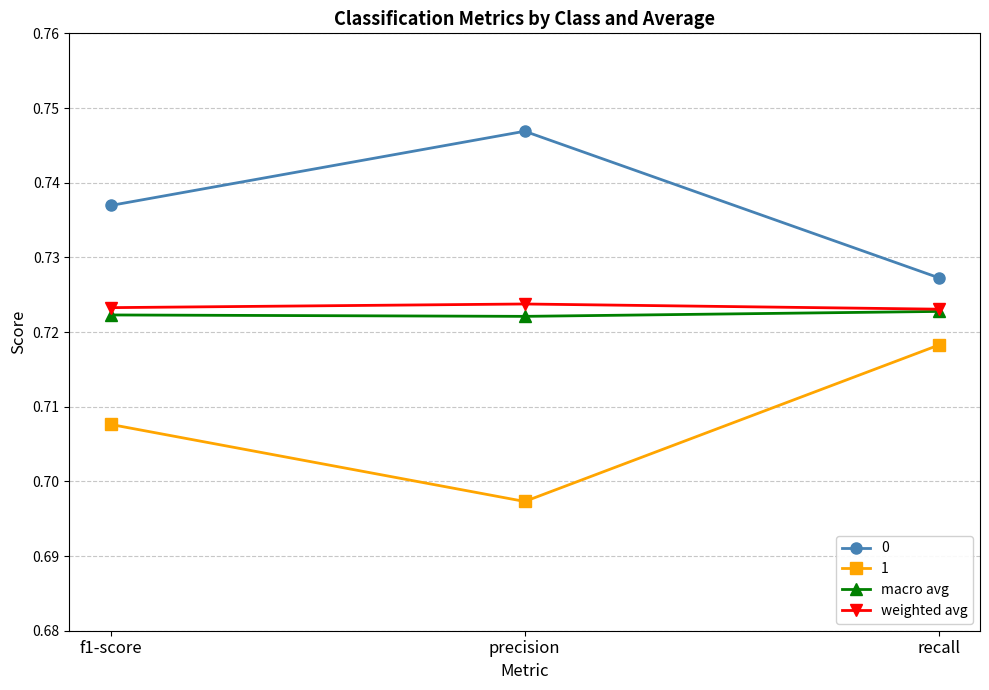

Which series has the widest spread of values?

1